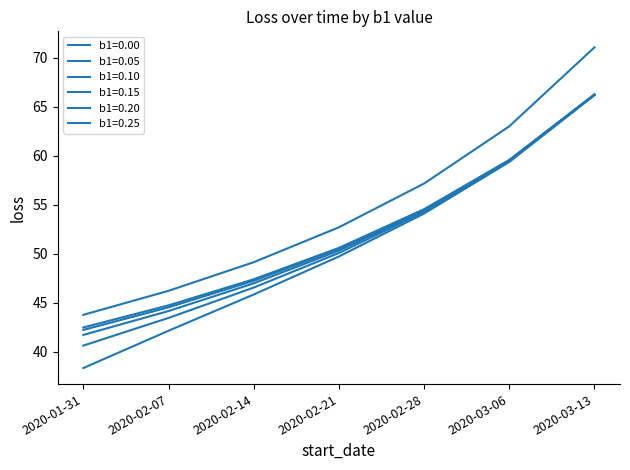

Does the chart display data point markers on the line(s)?

No